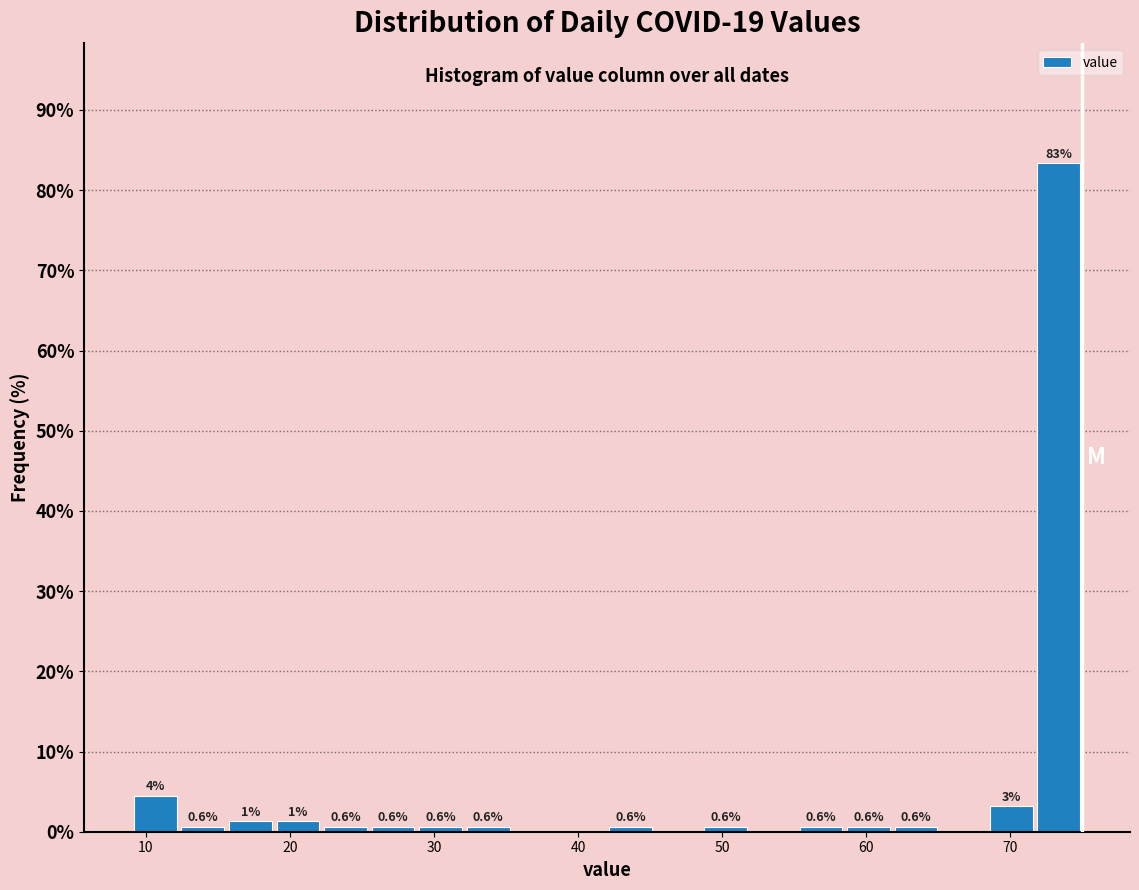

Read against the x-axis, roughly where is the centre of the tallest bar?

73